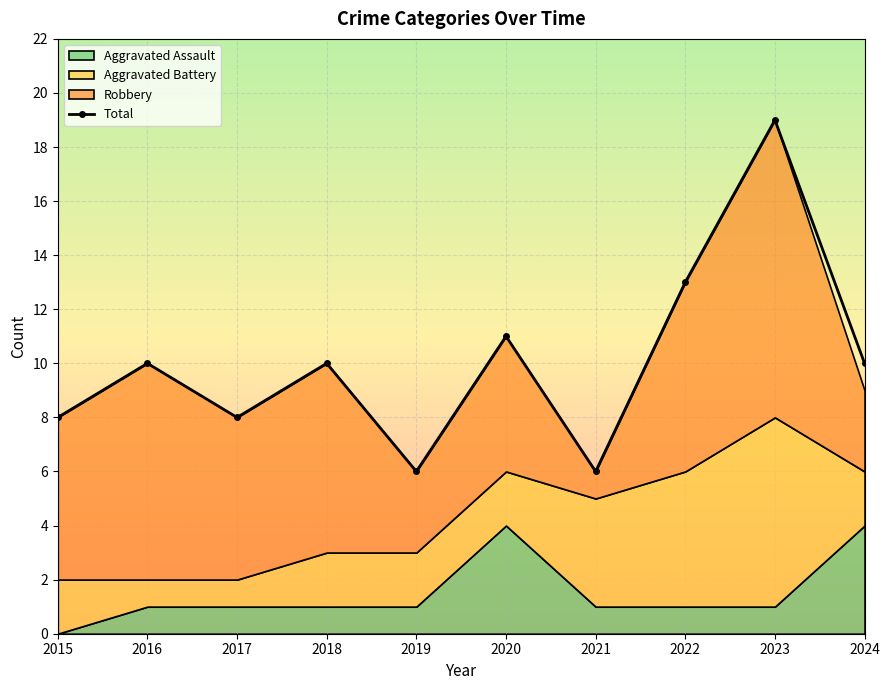

Reading right to left, list all the values displayed in this chart.

10	19	13	6	11	6	10	8	10	8